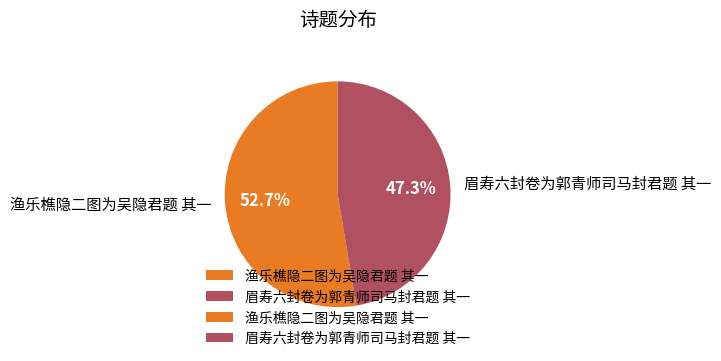

To the nearest percent, what is the difference between the largest and smallest slice percentages?

5%